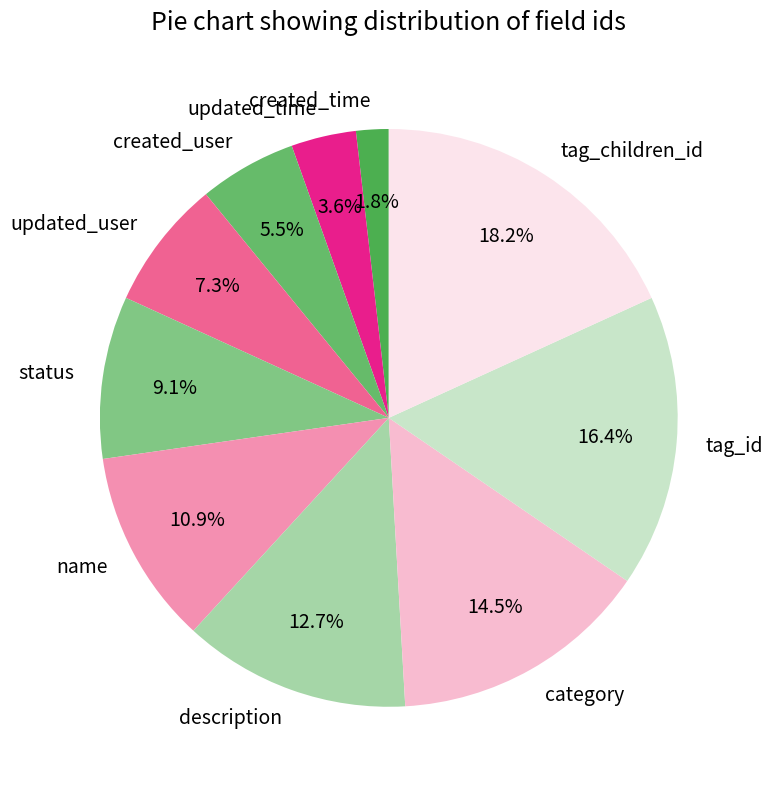

How many slices are in this pie chart?

10